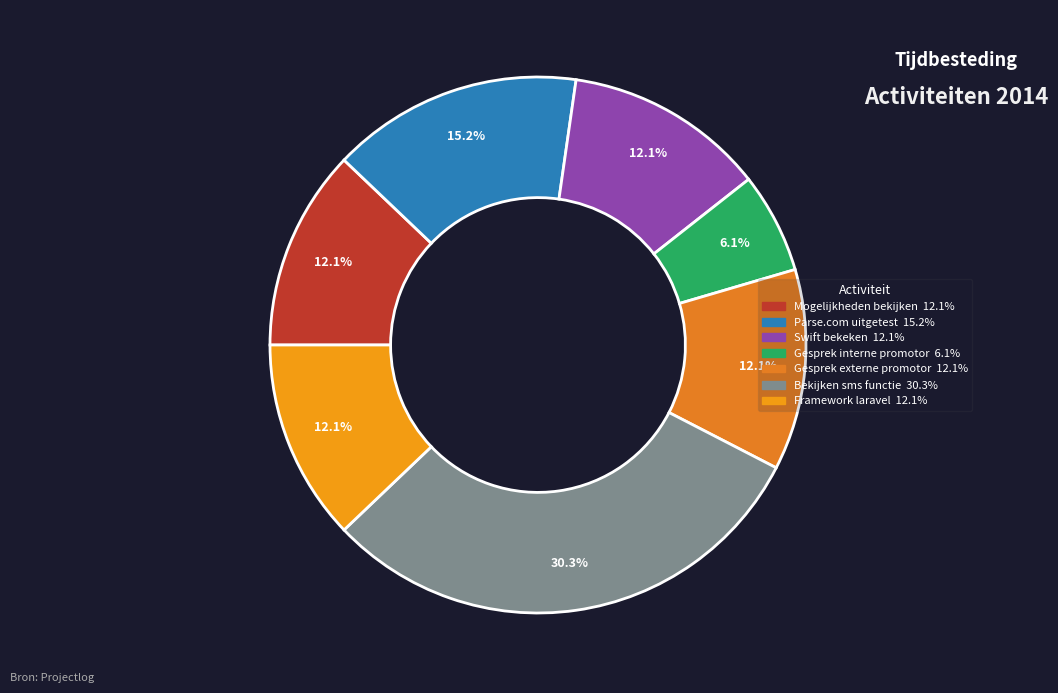

True or false: Gesprek externe promotor accounts for 4% of the total.

False